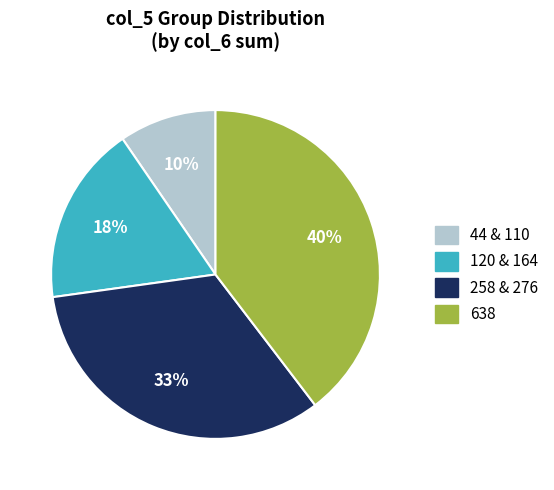

Count the number of slices in the pie.

4